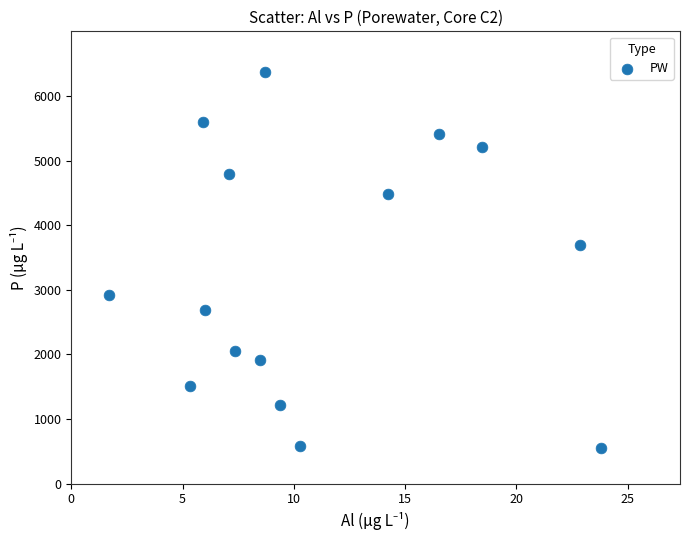

What Y value in the scatter plot is closest to 3459?

3699.9